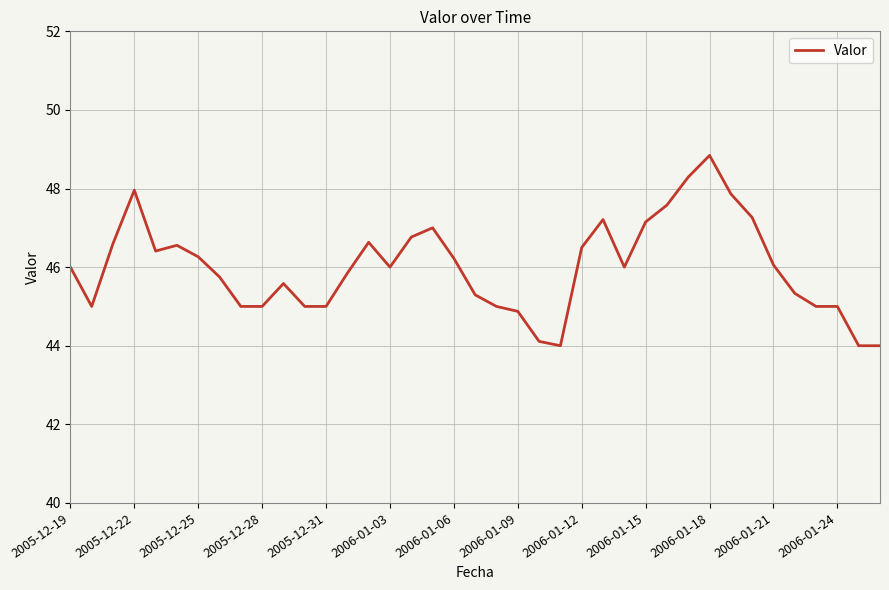

What is the difference between the maximum and minimum values?

4.8